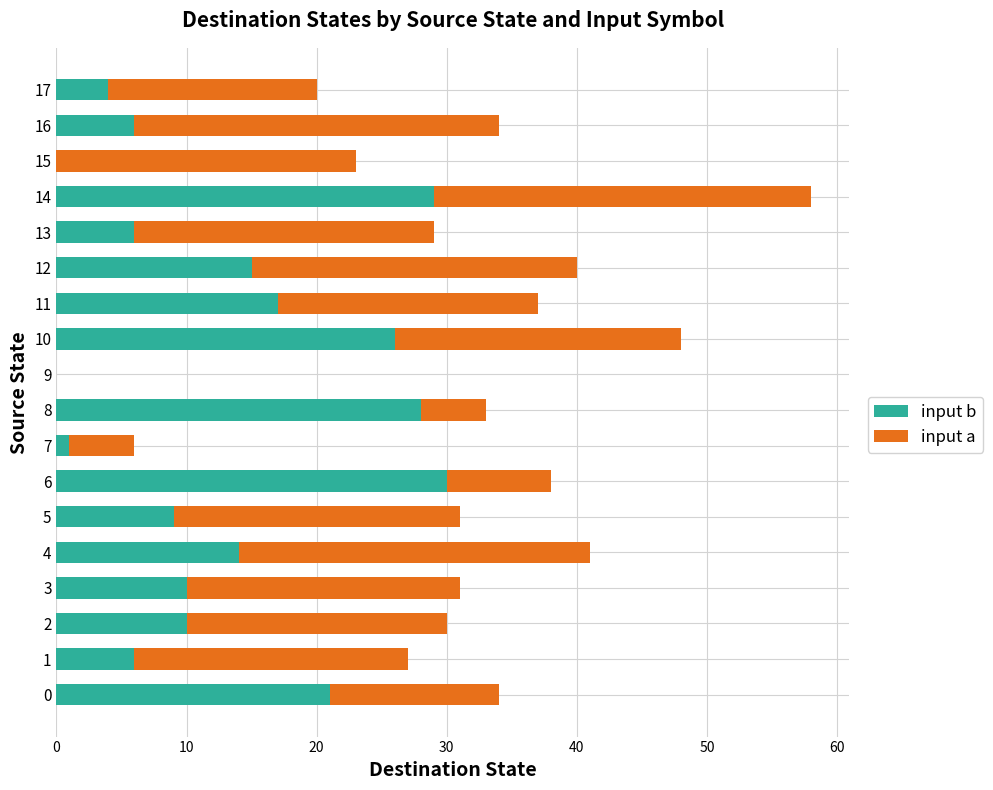

At which category is the sum across all series the highest?

14